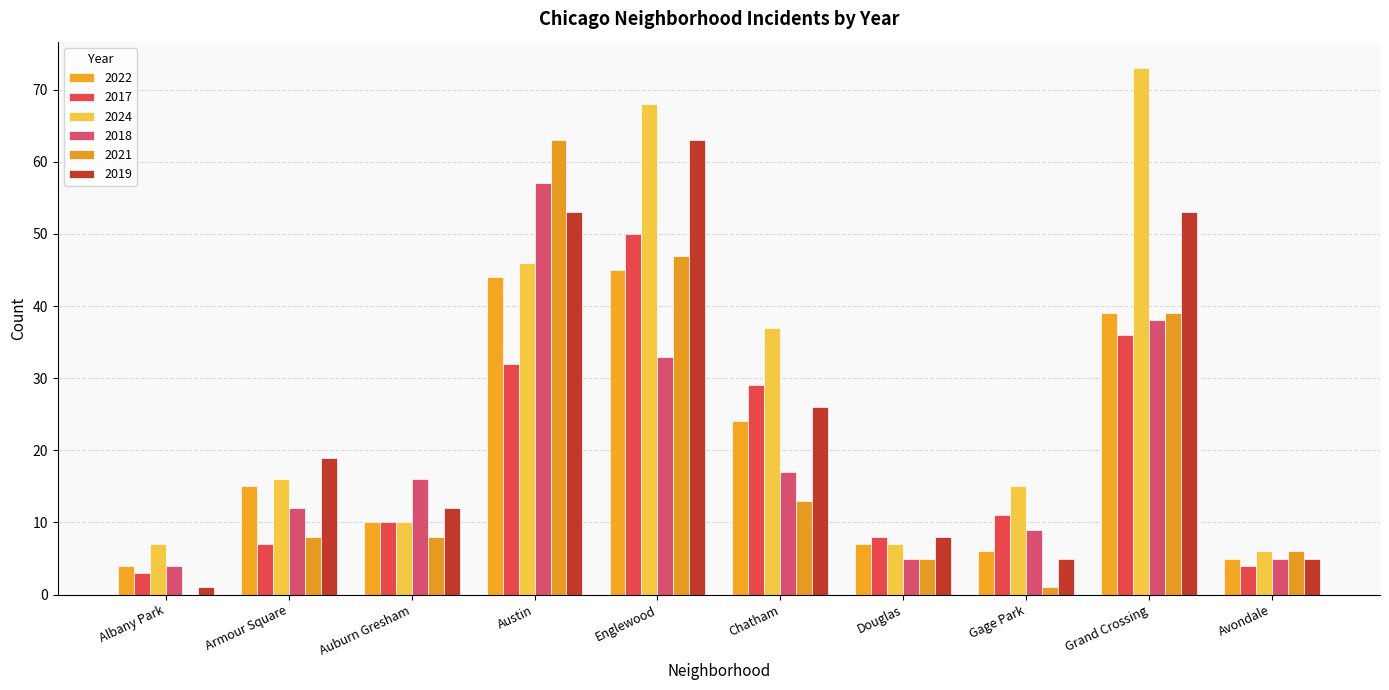

Is it true that 2018 equals 23 at Chatham?

False